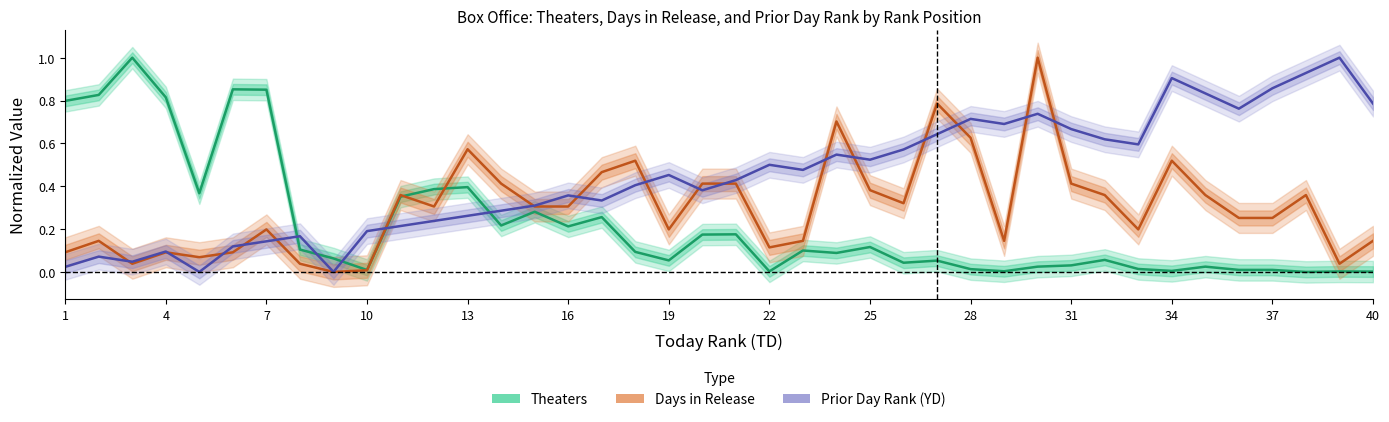

What is the total value across all series at 28?

1.4